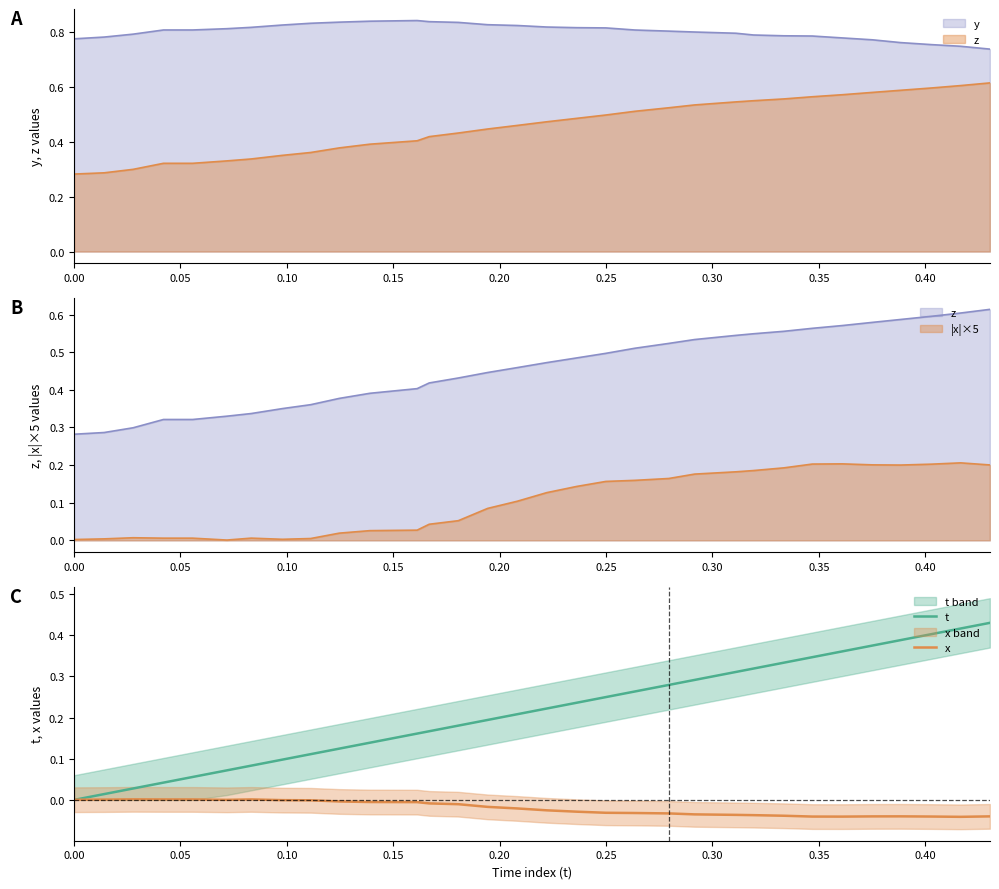

What is the sum of all x values?

-0.6